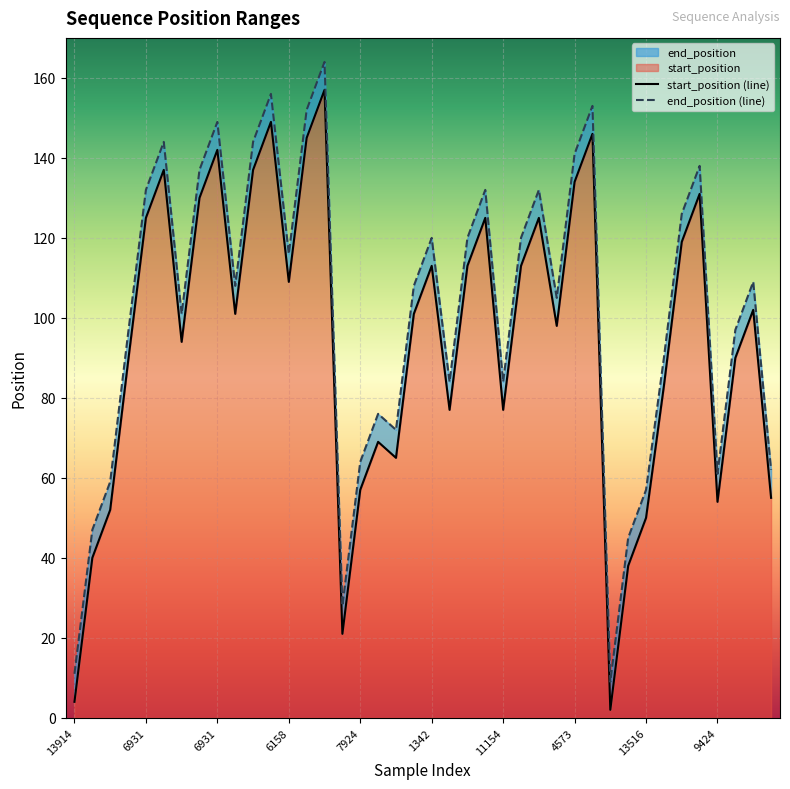

Count the number of data series in this chart.

2